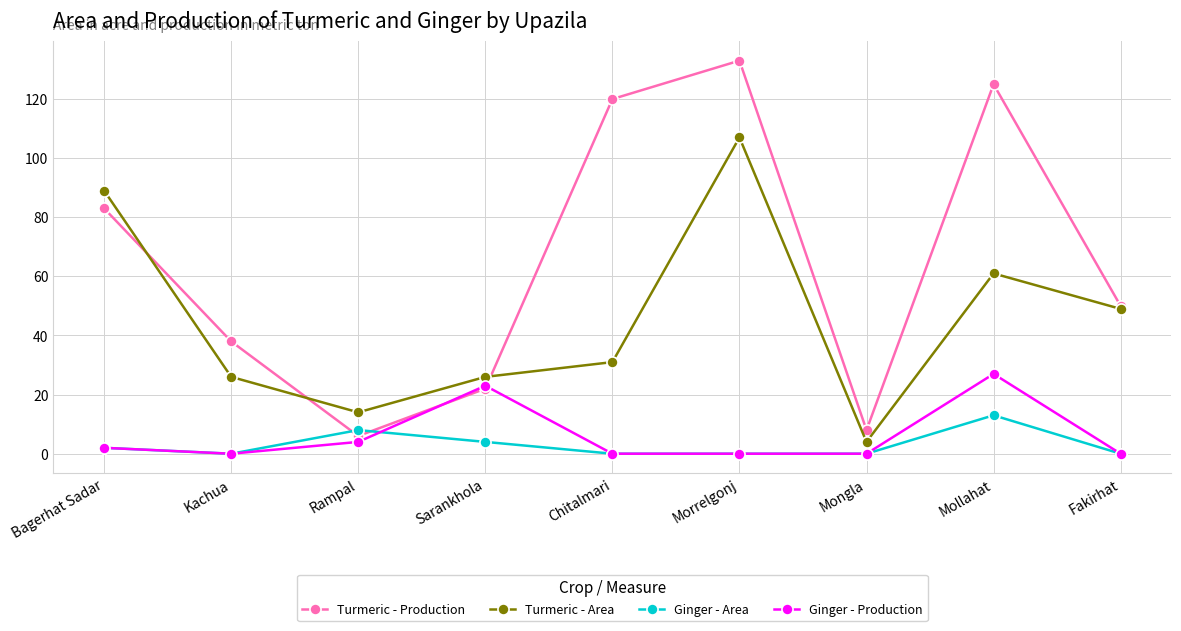

Where is the first local minimum for Ginger - Area?

Kachua